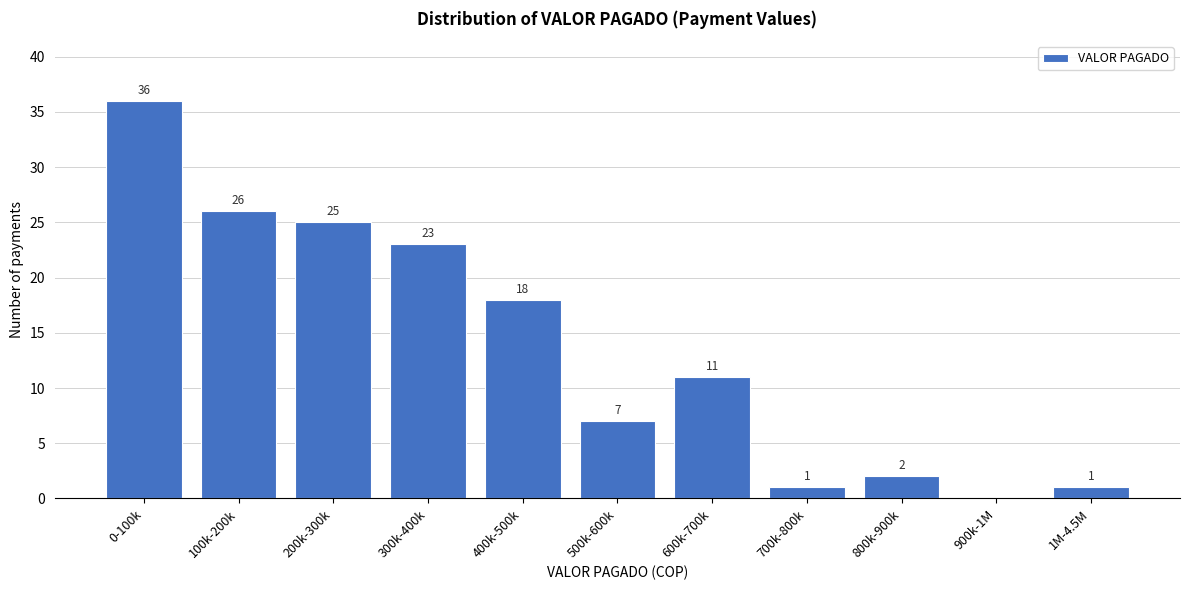

Reading left to right, extract all data points from this chart.

0-100k=36	100k-200k=26	200k-300k=25	300k-400k=23	400k-500k=18	500k-600k=7	600k-700k=11	700k-800k=1	800k-900k=2	900k-1M=0	1M-4.5M=1